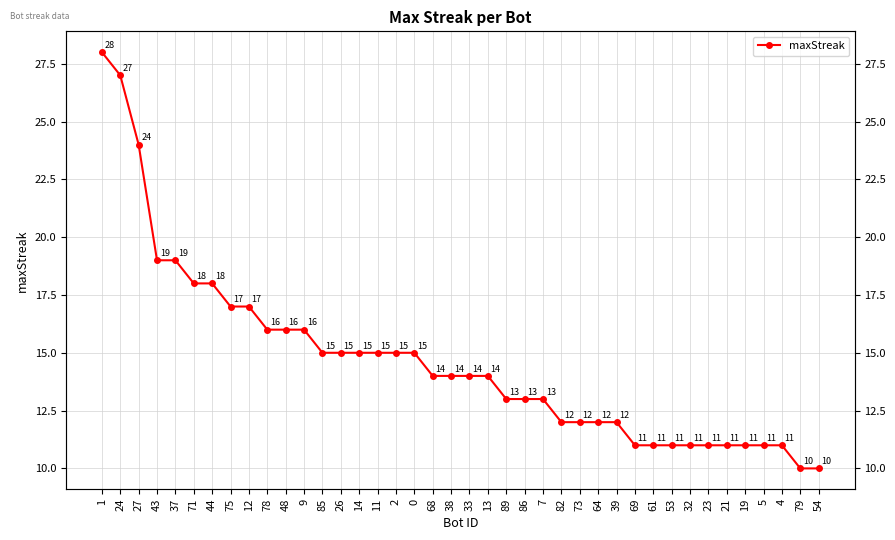

At which category does the chart reach its minimum across all series?

79